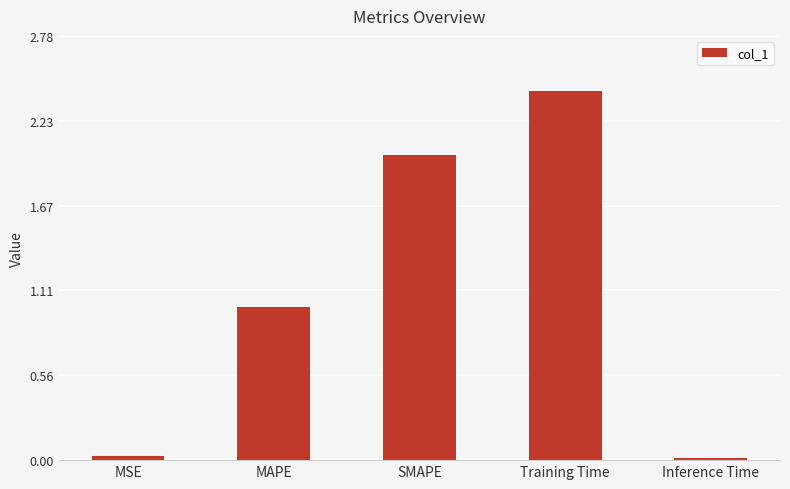

At which category does the chart reach its peak across all series?

Training Time